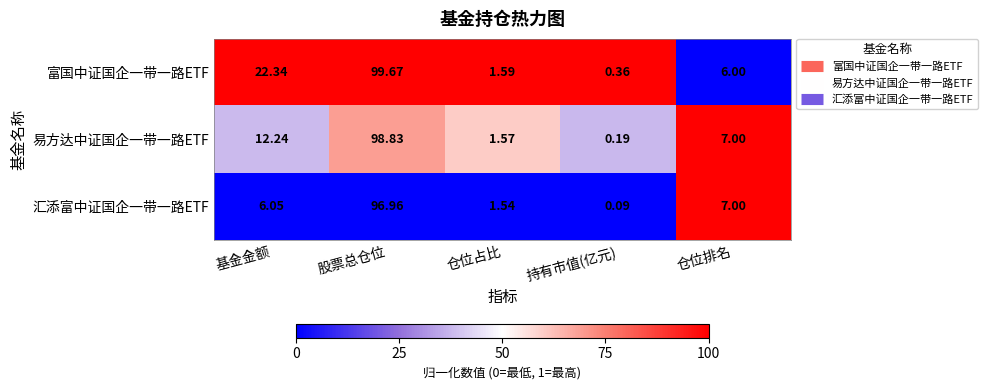

At which label does 汇添富中证国企一带一路ETF reach its minimum?

持有市值(亿元)